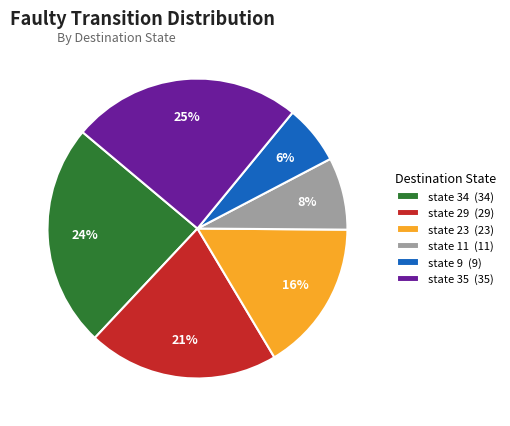

Is state 9 the majority of the pie?

No